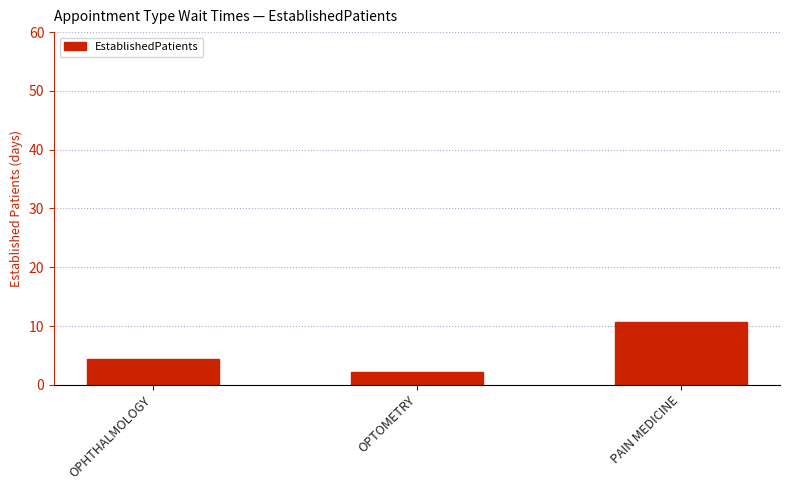

What is the value of the 2nd bar from the left?

2.2